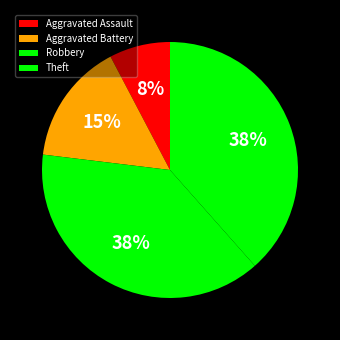

To the nearest percent, what is the combined percentage of Theft and Aggravated Battery?

54%